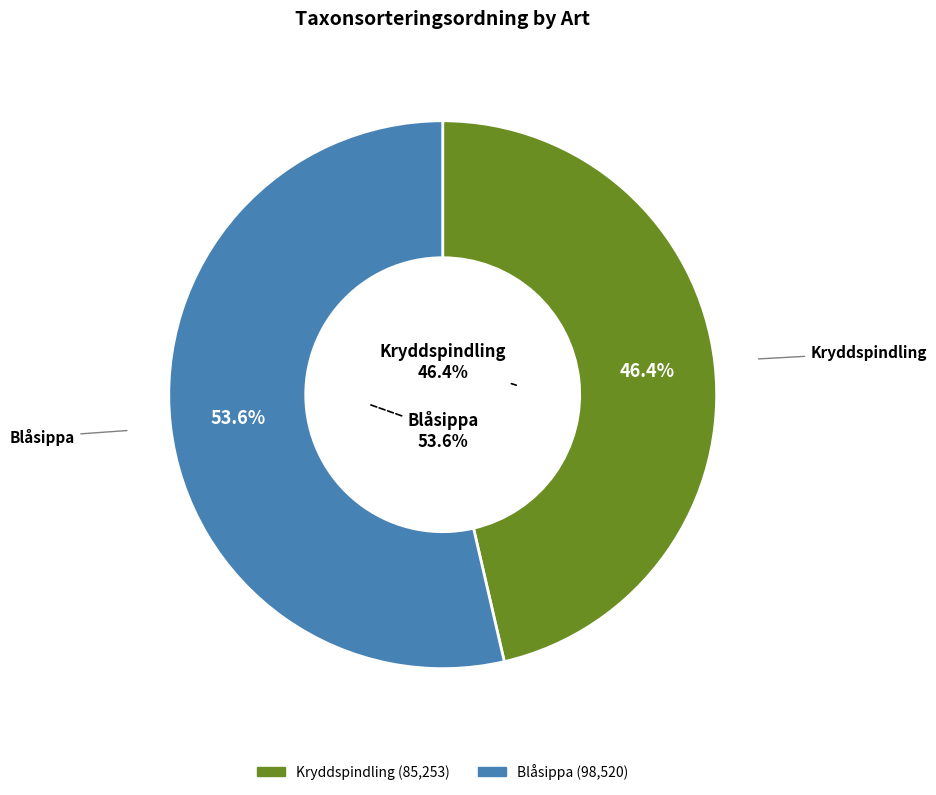

Which category has the smallest portion of the pie?

Kryddspindling